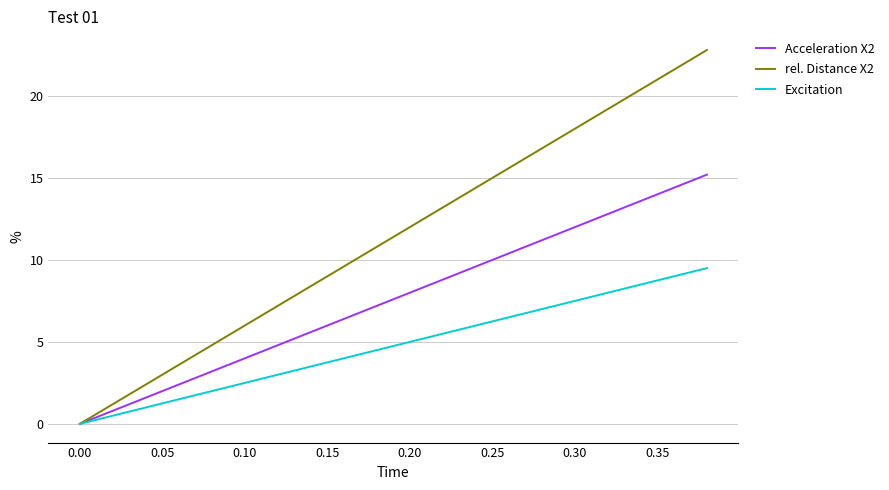

Does the chart display data point markers on the line(s)?

No